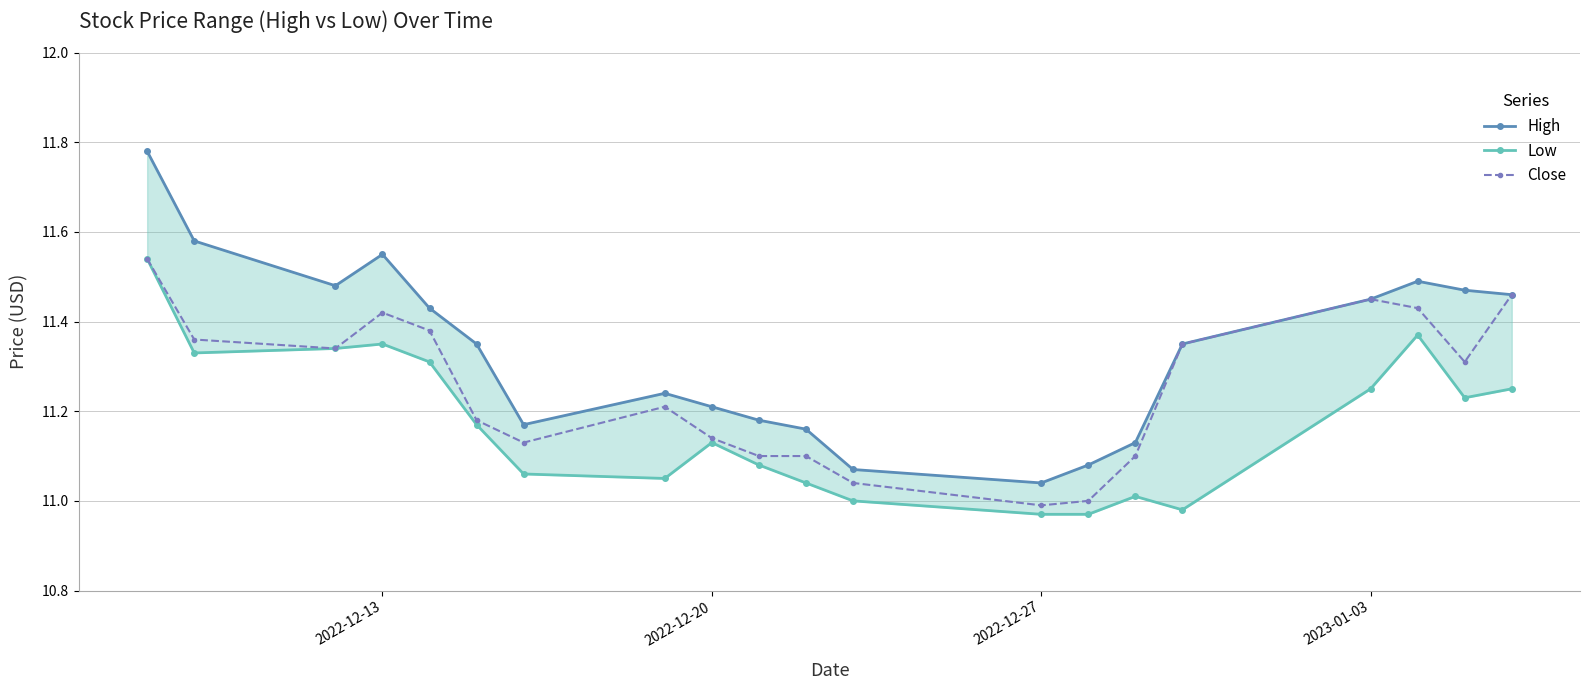

What is the value of the High point at the 6th from the left?

11.4